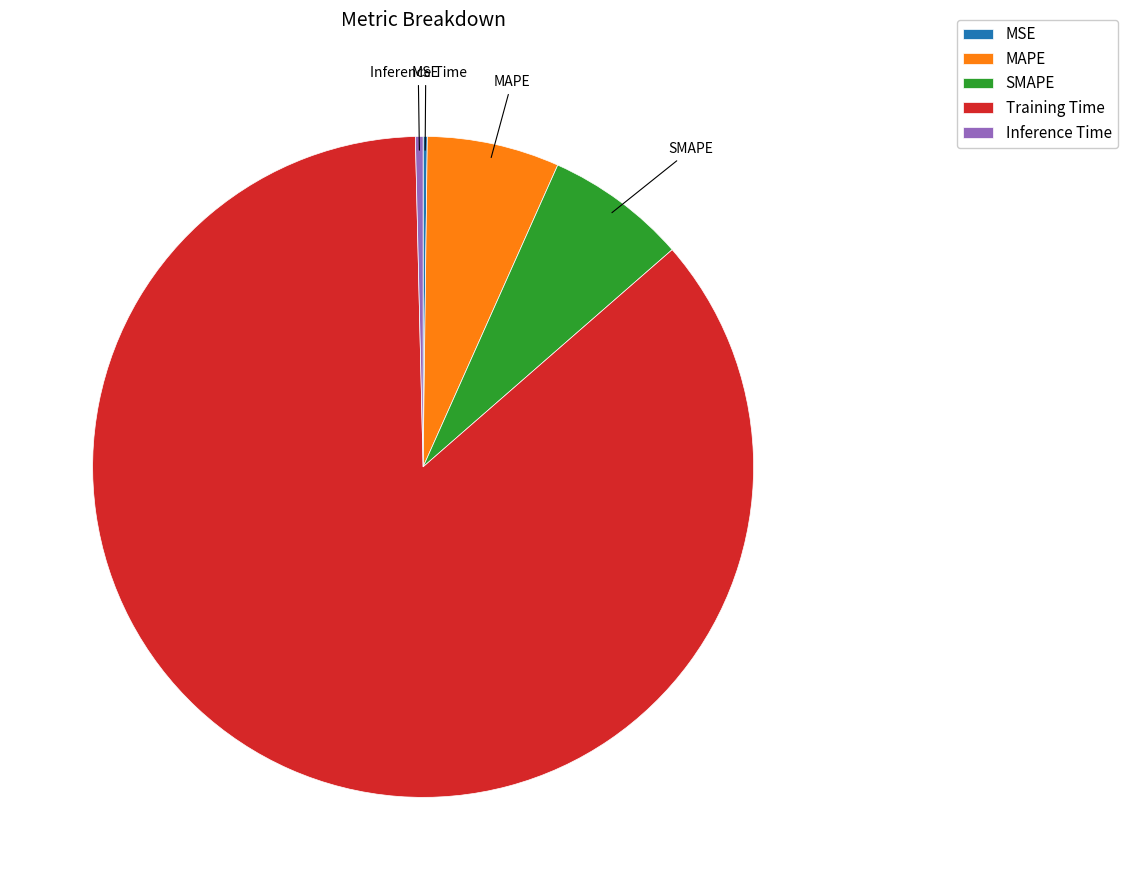

Does any single category account for the majority?

Yes